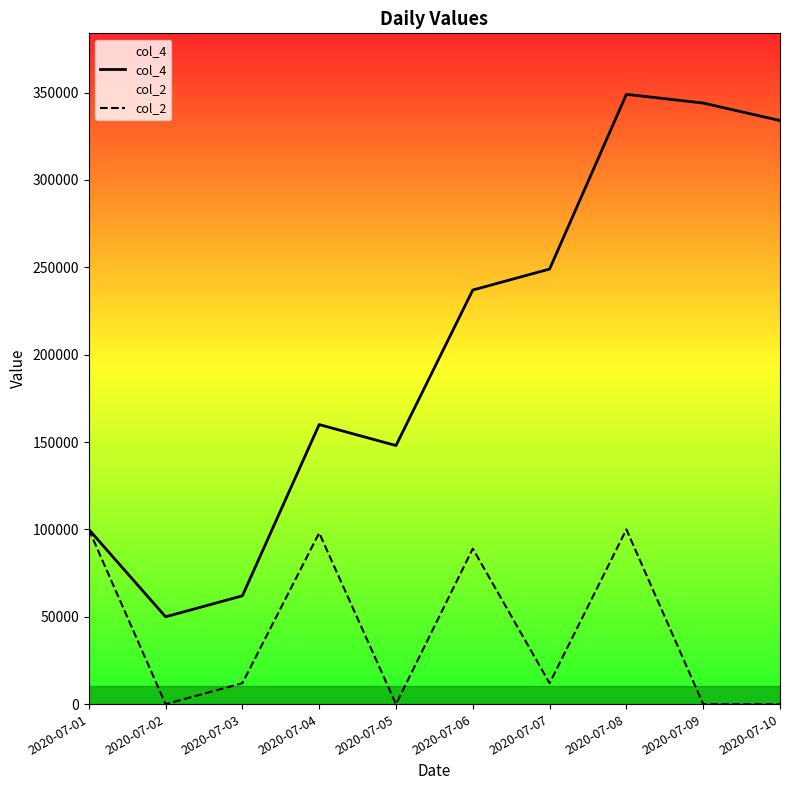

Reading left to right, transcribe all the data shown in this chart.

col_4: 100000	50000	62000	160000	148000	237000	249000	349000	344000	334000
col_2: 100000	0	12000	98000	0	89000	12000	100000	0	0